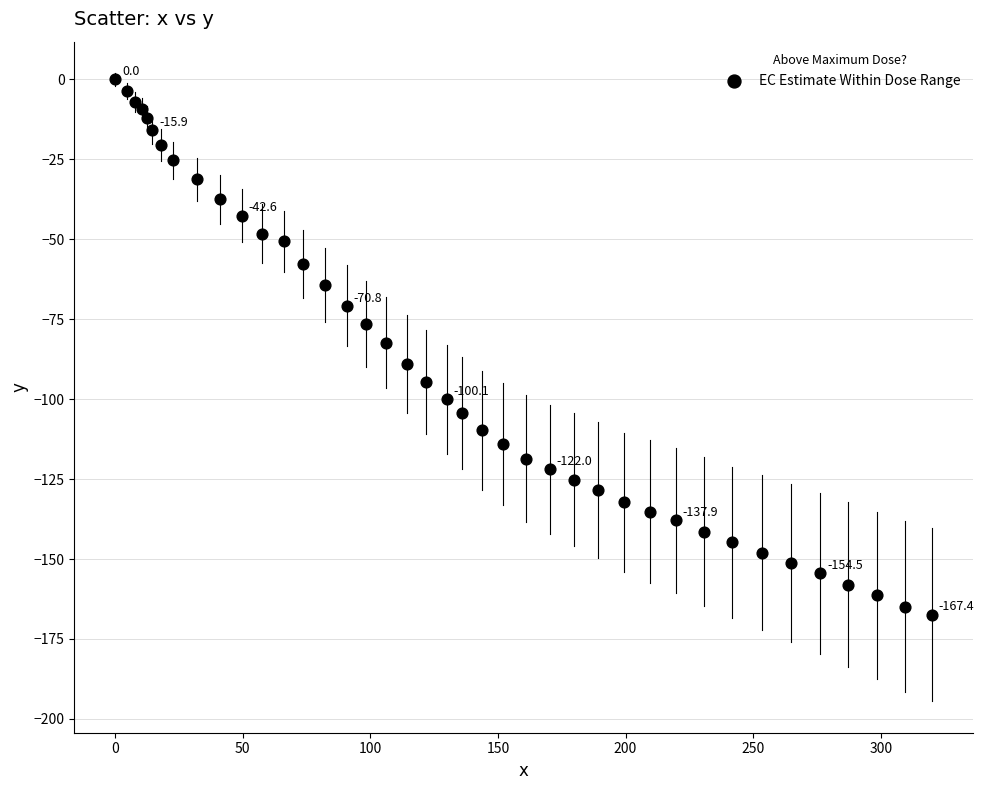

What is the range of Y values (max minus min)?

167.4